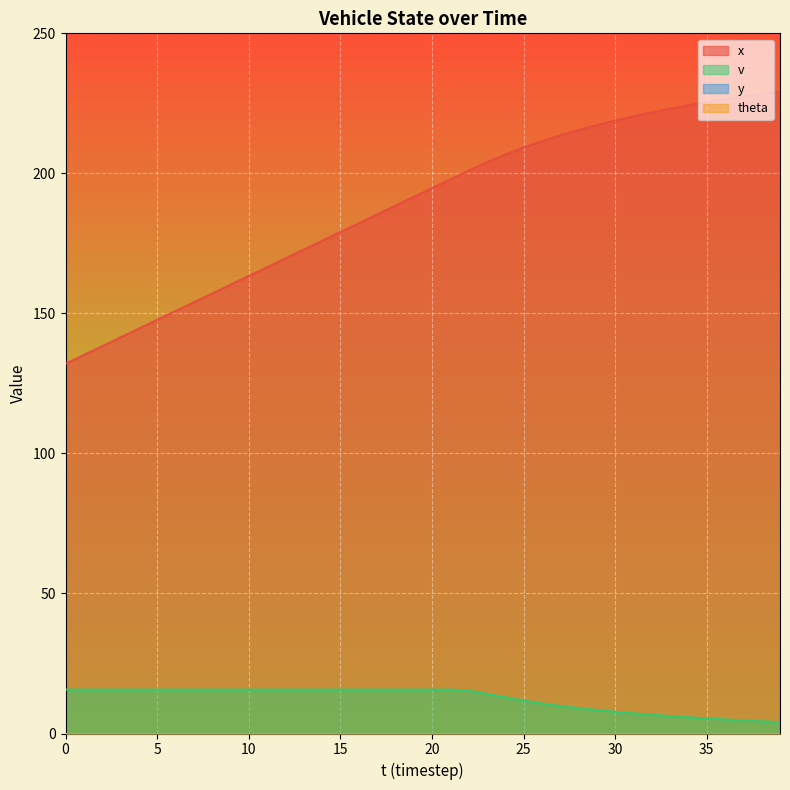

Where does the x series first go above 194?

20